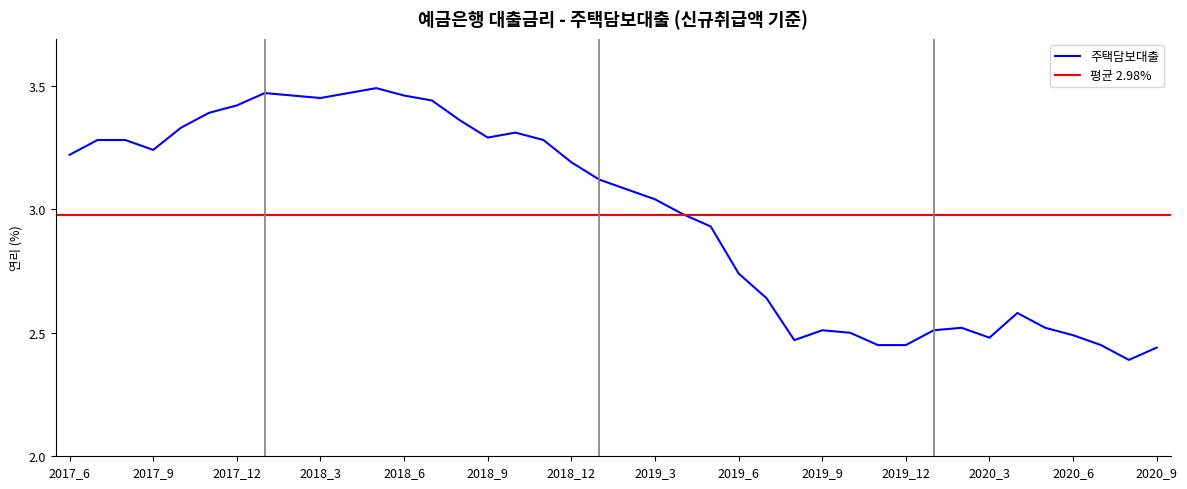

Where is the first local maximum?

201801